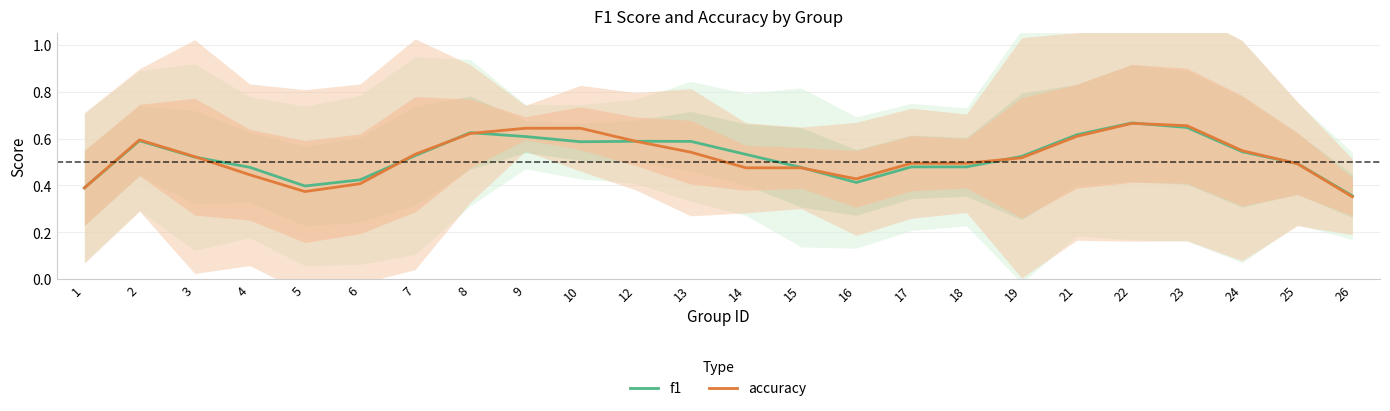

How many interior local peaks does the accuracy series have?

2